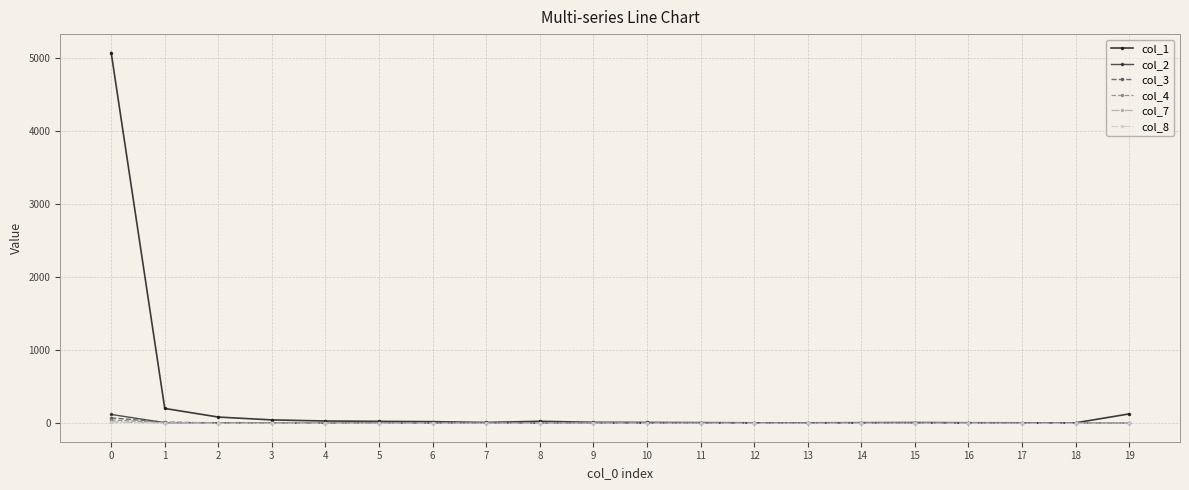

Which series has the widest spread of values?

col_1